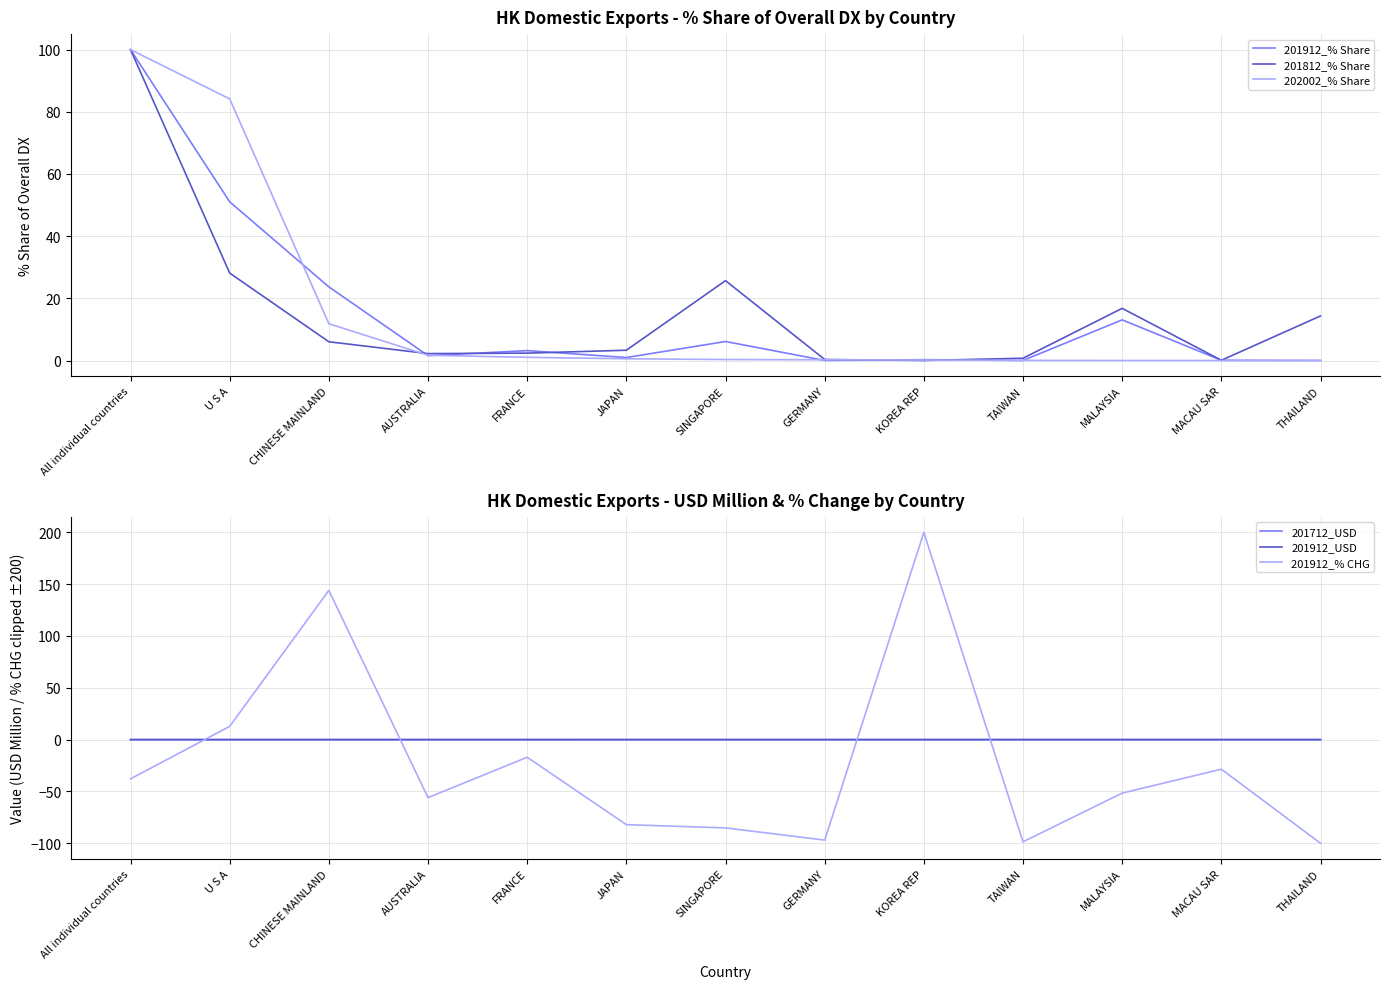

How many data points does each series have?

13